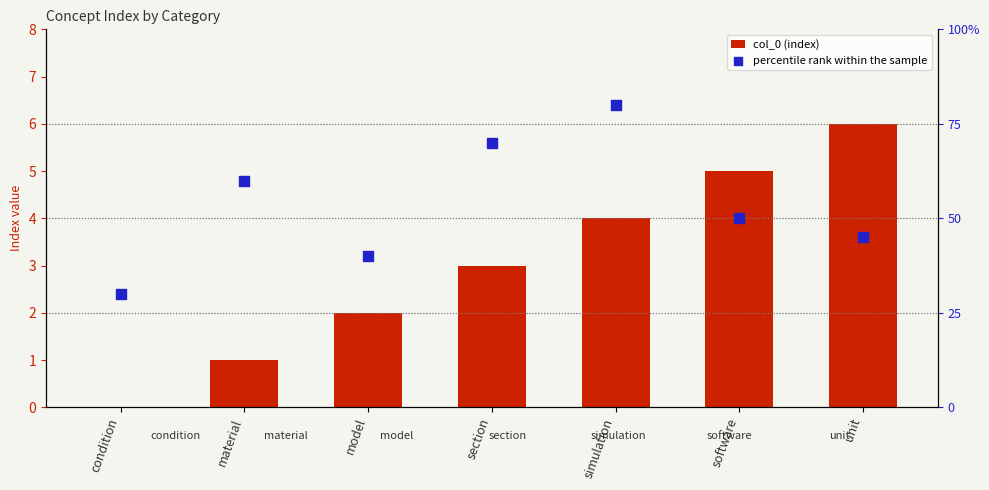

Which series contains the lowest Y value?

col_0 (index)